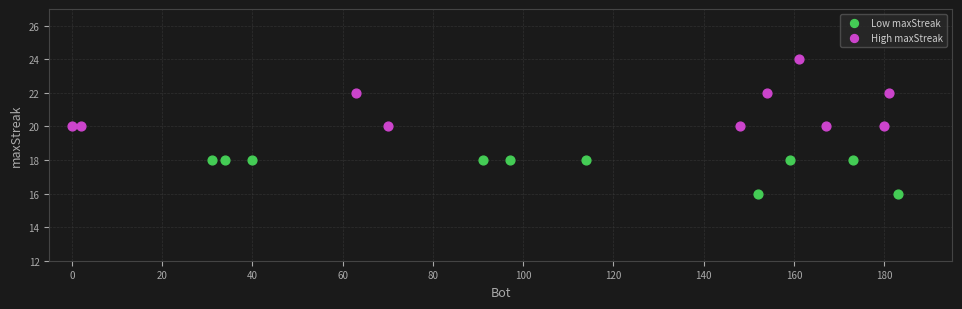

Which series reaches the minimum Y coordinate?

Low maxStreak